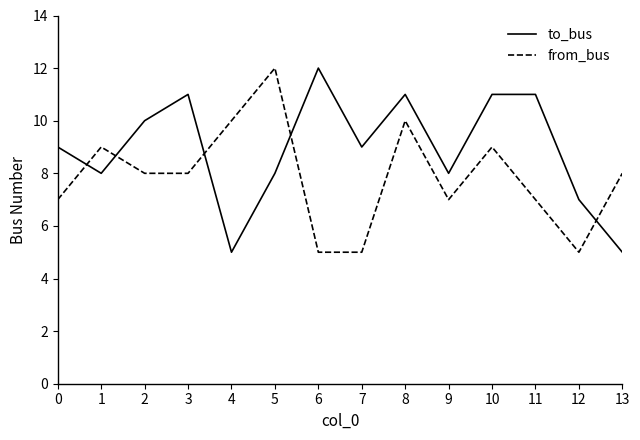

What is the minimum value shown in the chart?

5